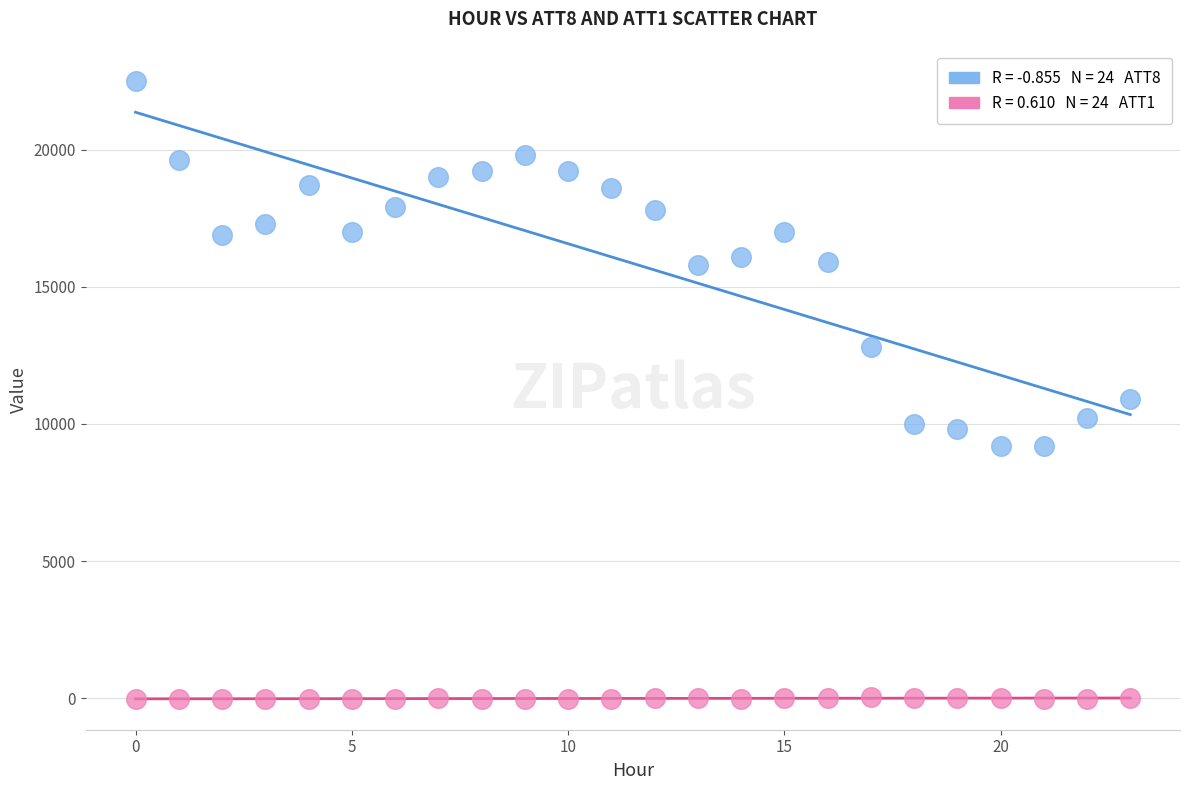

Across all data points, what is the range of Y values (max minus min)?

22510.0